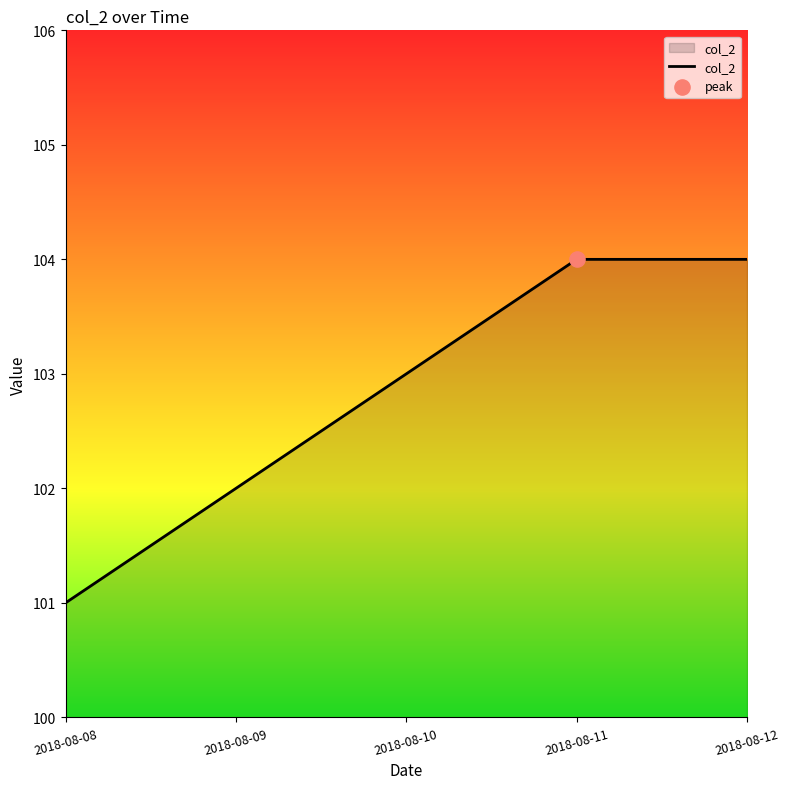

What is the change in value from 2018-08-09 to 2018-08-12?

+2